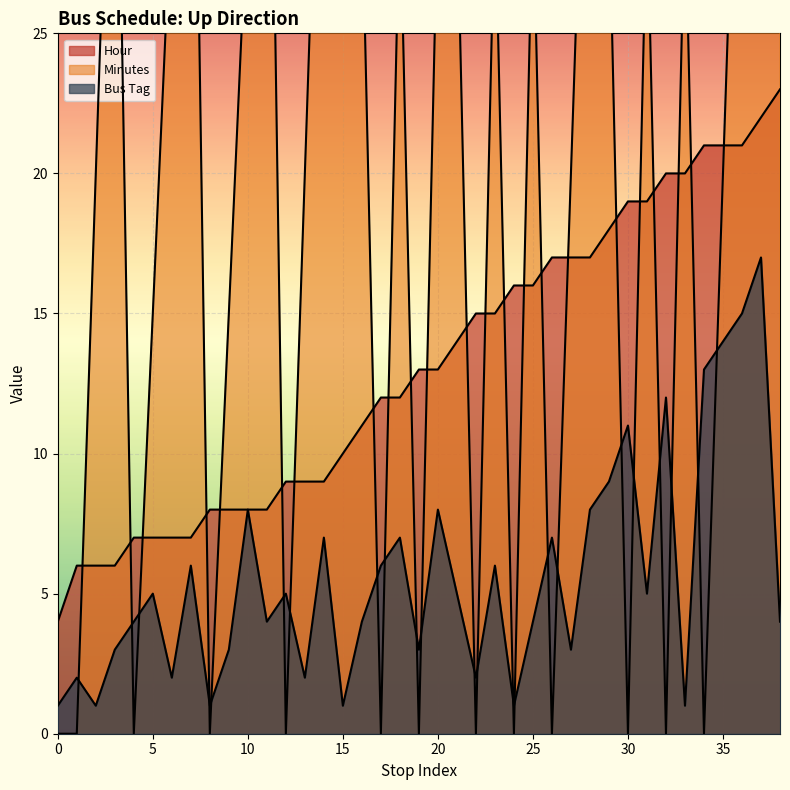

True or false: Hour has a value of 7 at 7.

True